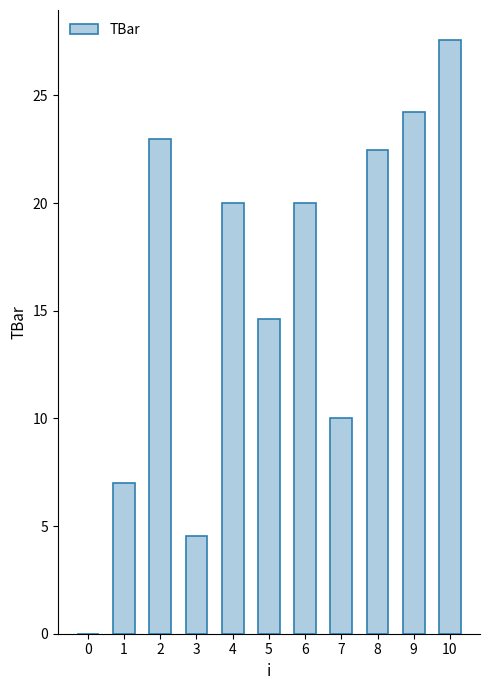

The value at 3 is 7.9. True or false?

False